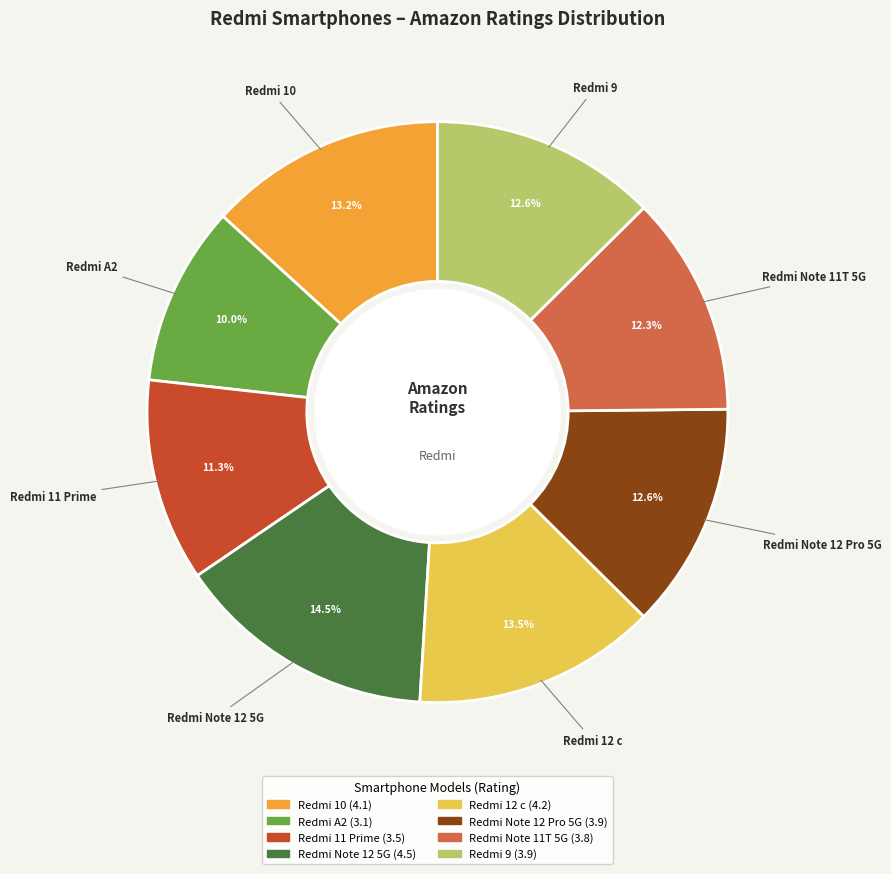

The Redmi A2 slice represents 23% of the pie. True or false?

False